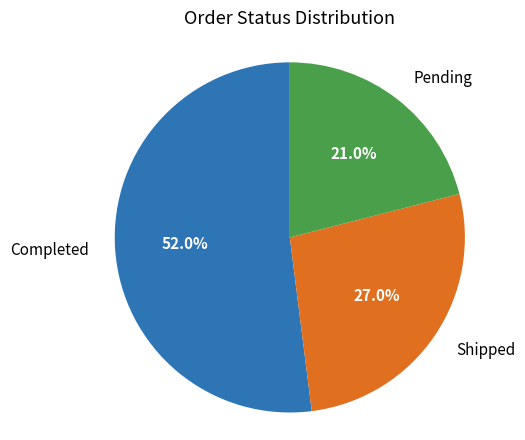

Does any single category account for the majority?

Yes